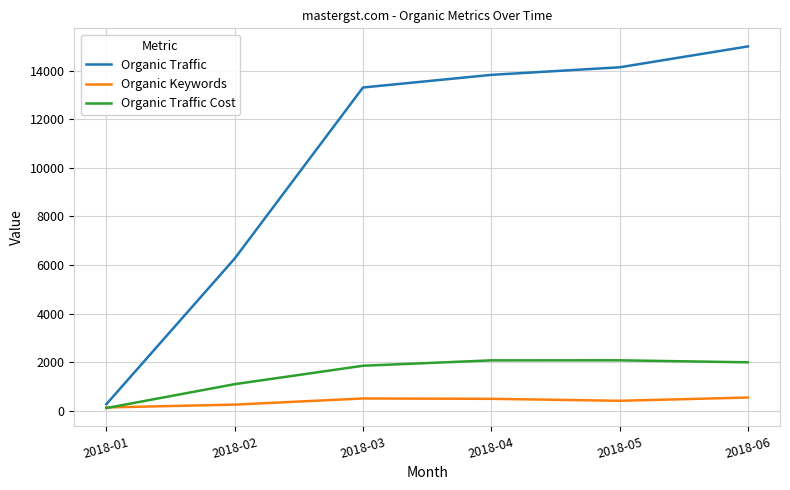

What is the total value across all series at 2018-01?

524